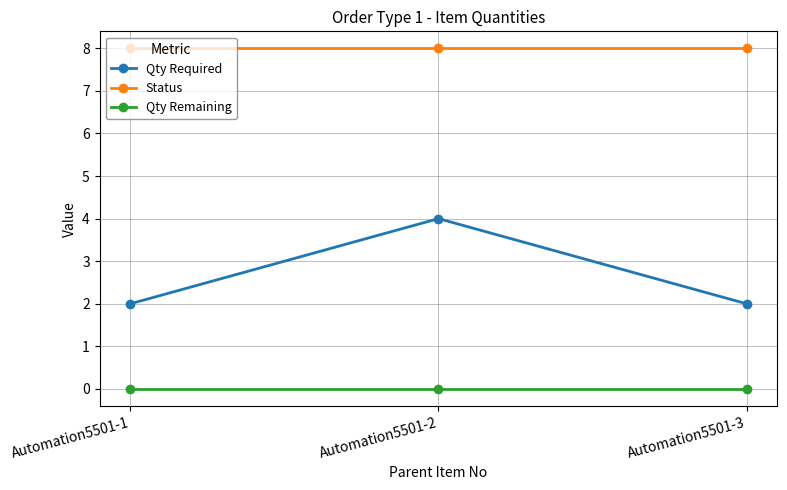

List the series in order of their peak value, highest first.

Status, Qty Required, Qty Remaining